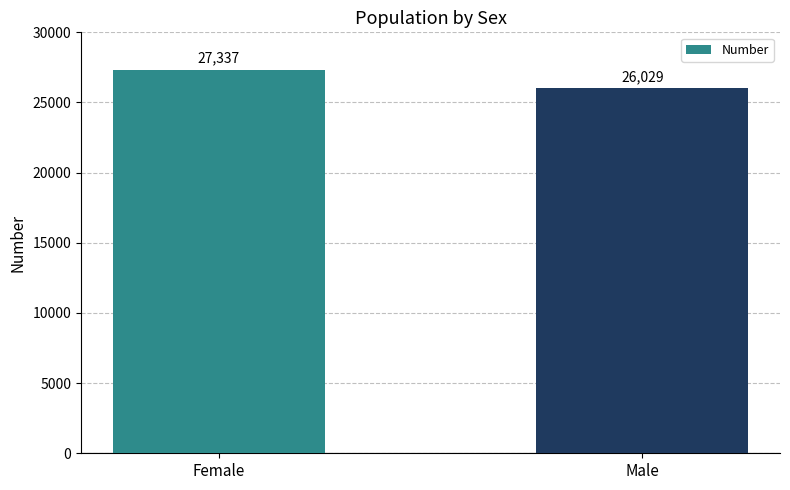

List the labels in order of value, largest first.

Female, Male